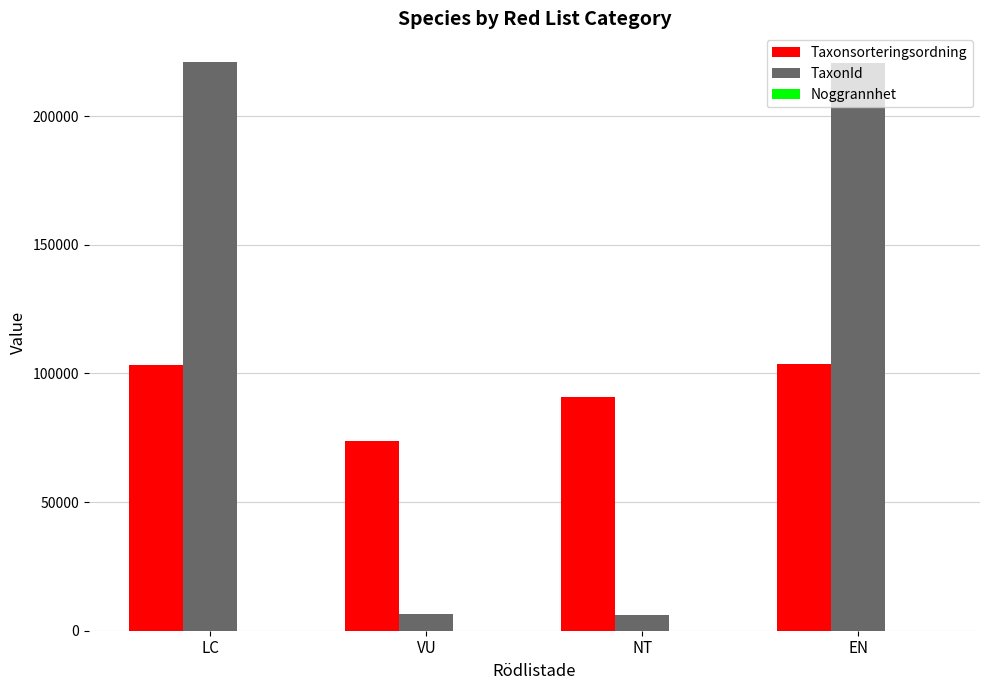

Does the chart contain stacked bars?

No